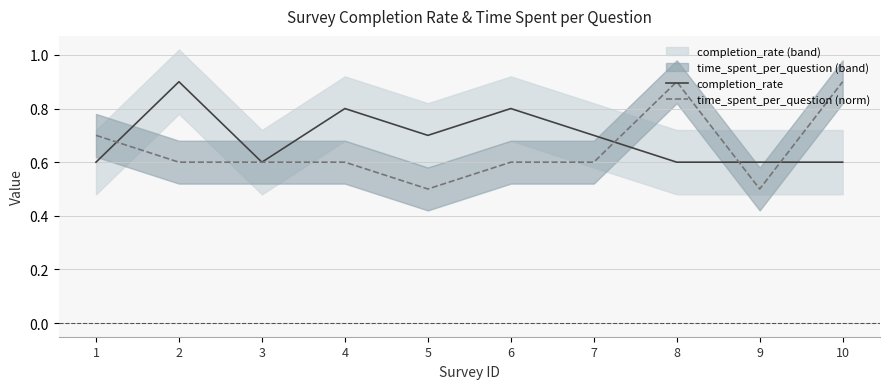

What are all the series names shown in the legend?

completion_rate, time_spent_per_question (norm)